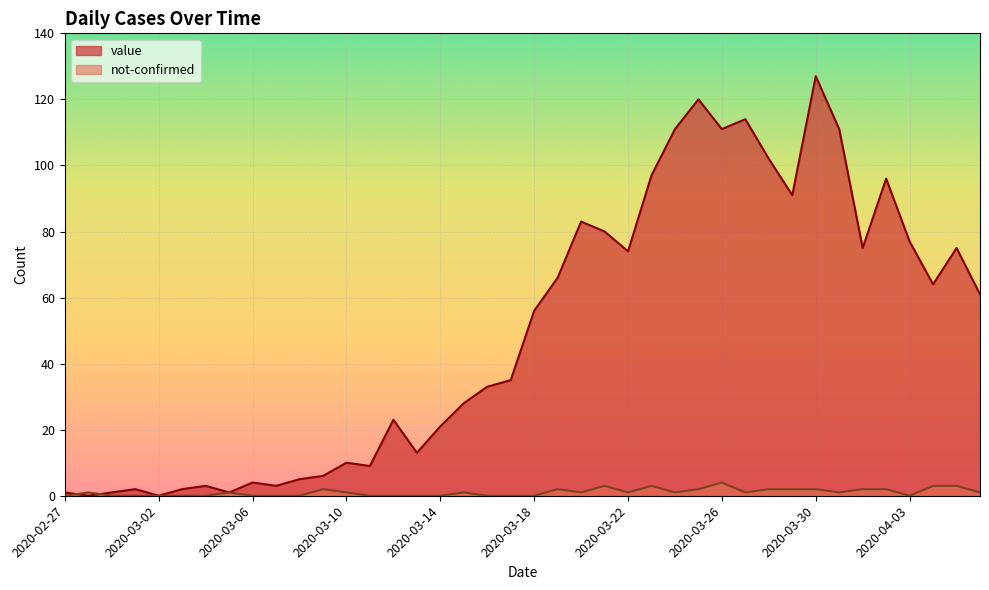

What is the average value of the value series?

50